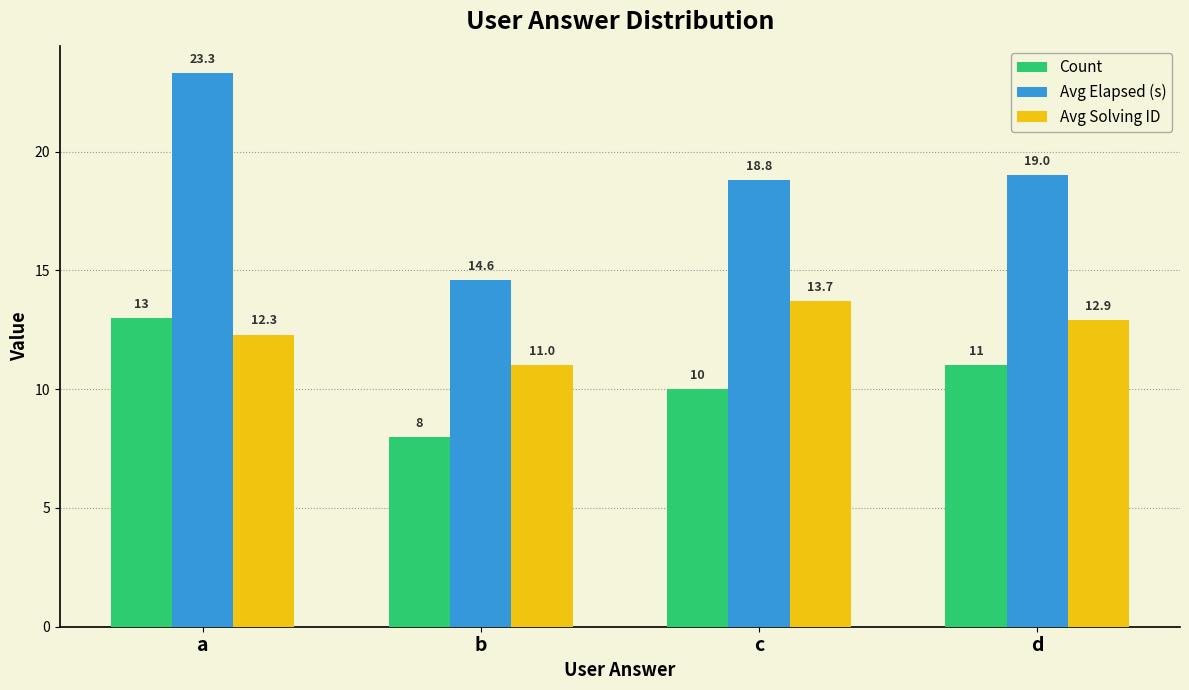

What is the difference between the highest and lowest values at d?

8.0